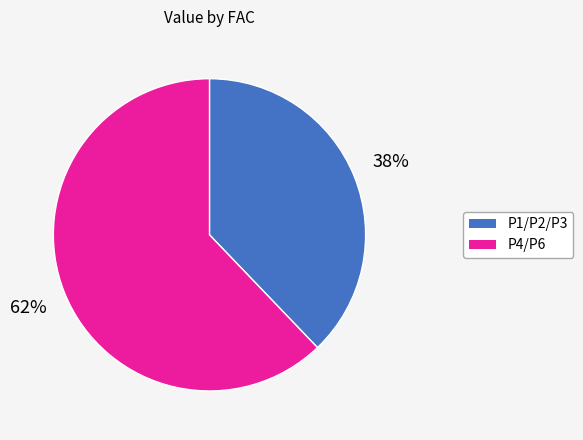

Is there any slice that represents more than half of the pie?

Yes